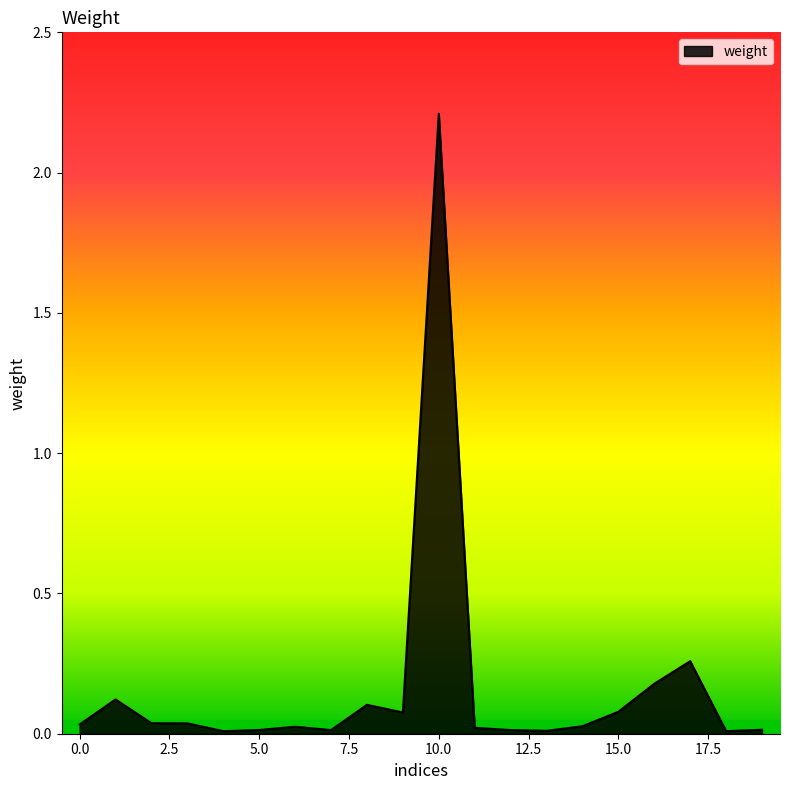

What is the difference between the maximum and minimum values?

2.2